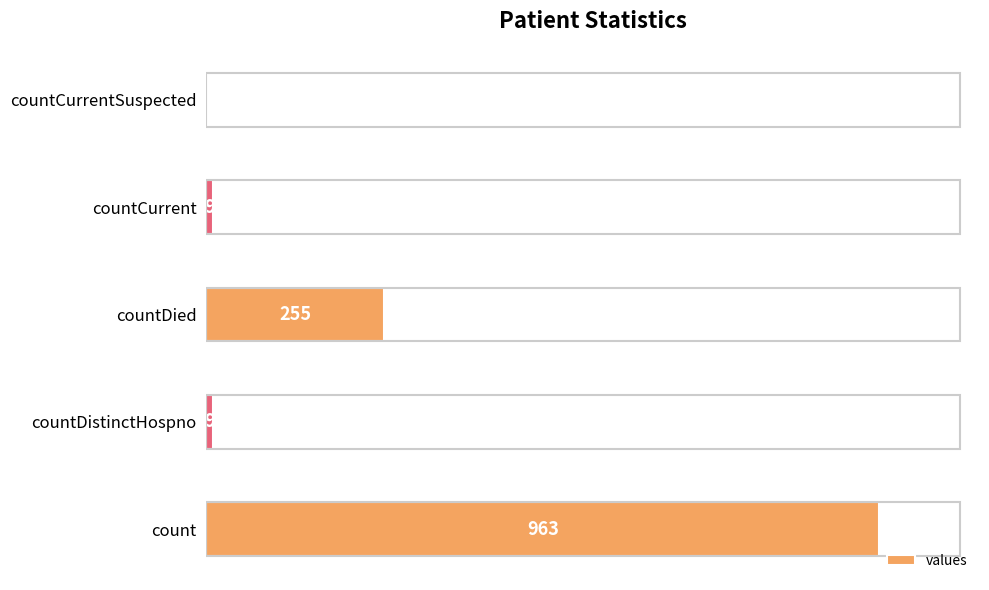

Is it true that the value at countCurrent is 9?

True